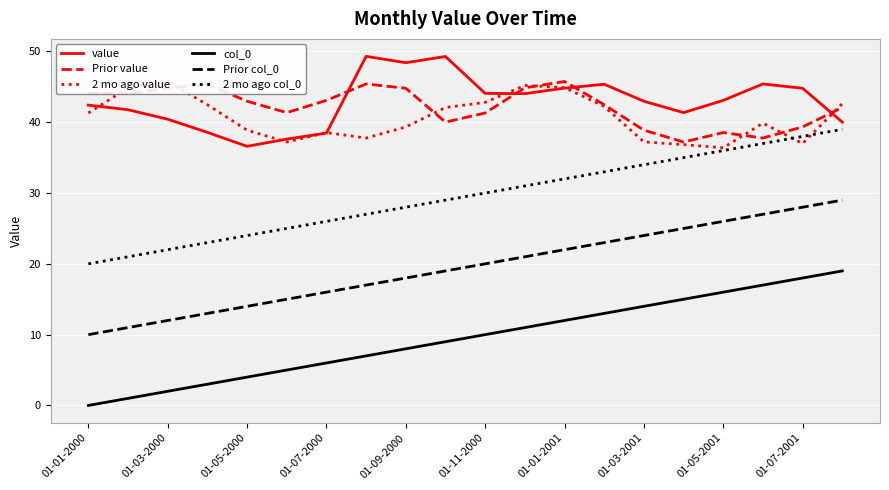

True or false: 2 mo ago value has more than 2 interior local peaks.

True